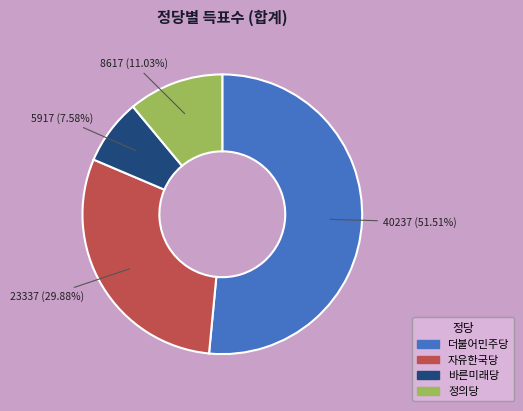

To the nearest percent, what percentage of the pie is 정의당?

11%